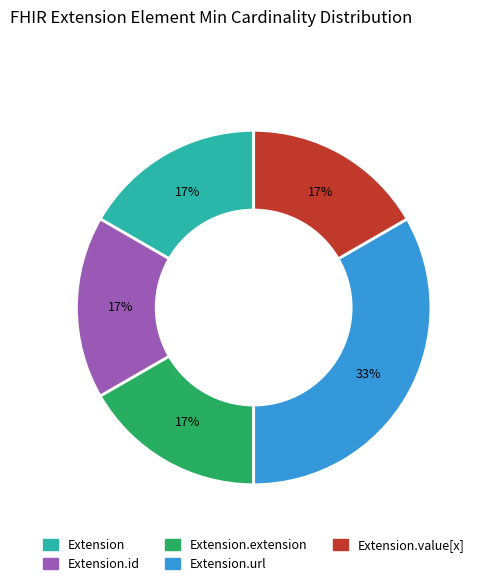

True or false: Extension.value[x] accounts for 1% of the total.

False